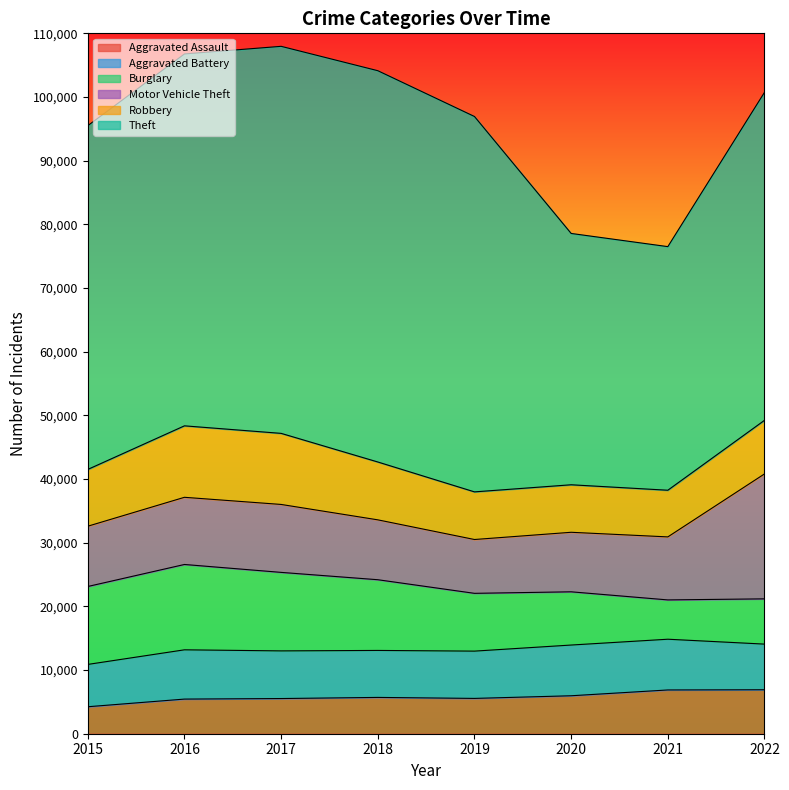

Which category has the lowest value across all series?

2015